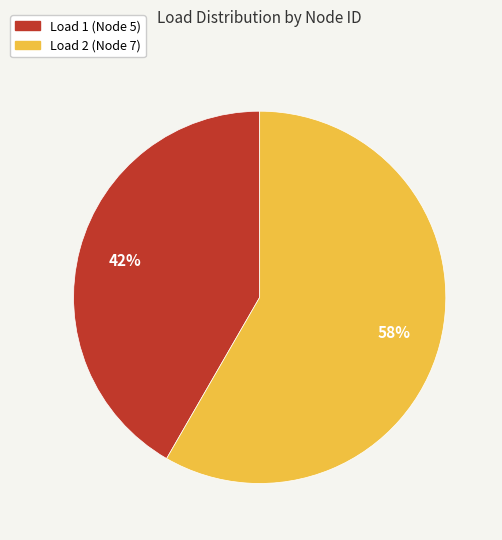

What is the ratio of the value at Load 1 (Node 5) to the value at Load 2 (Node 7)?

0.7